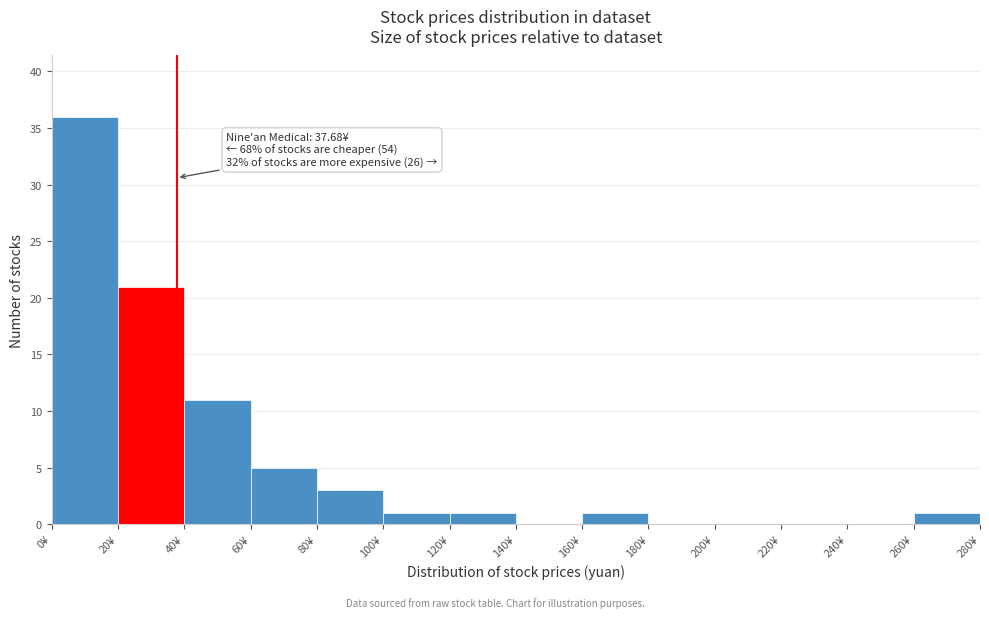

Which range on the x-axis has the tallest bar?

0 to 20